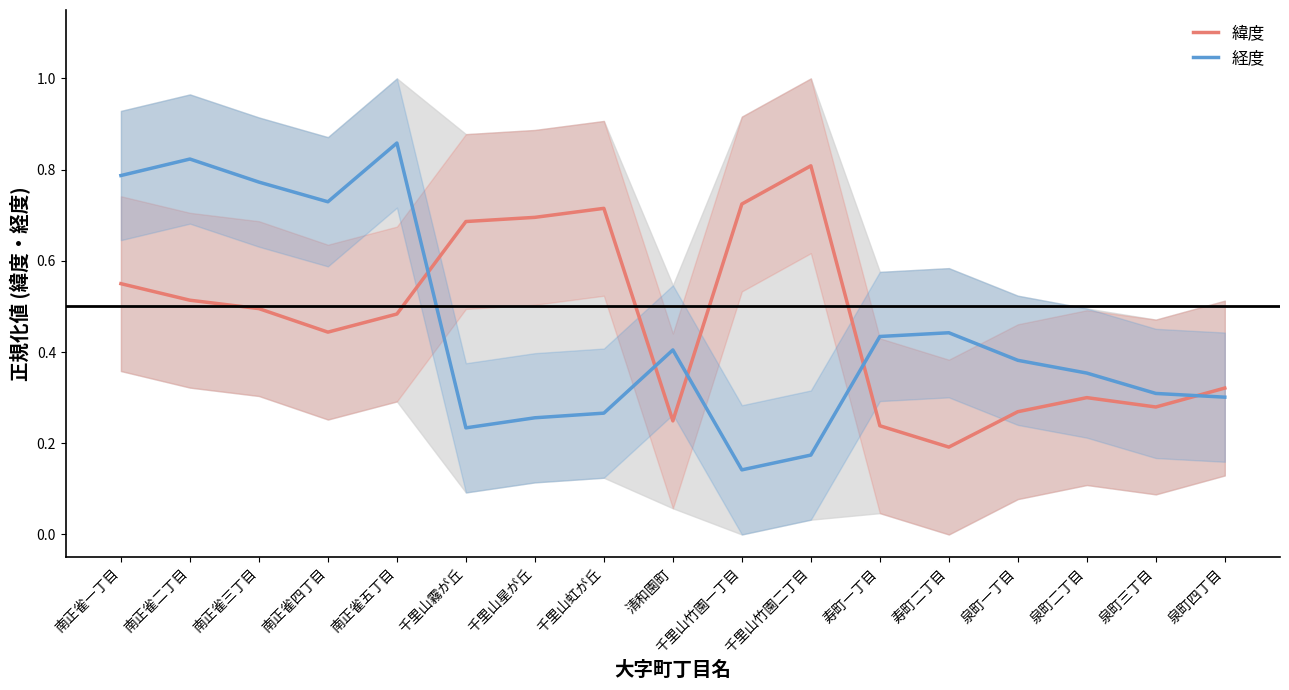

What is the label of the 11th point from the right?

千里山星が丘